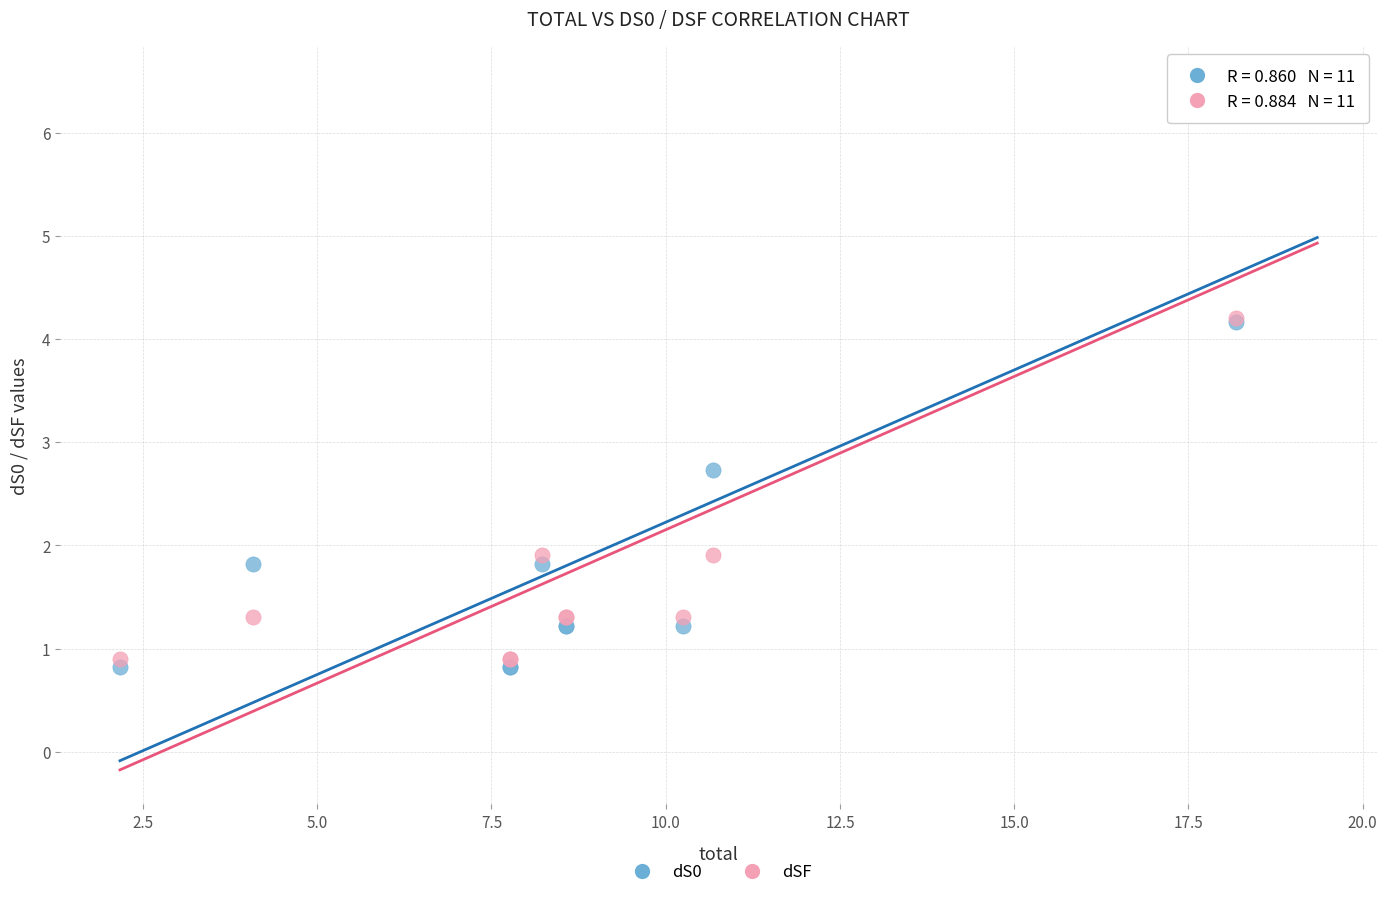

Which series contains the lowest Y value?

dS0